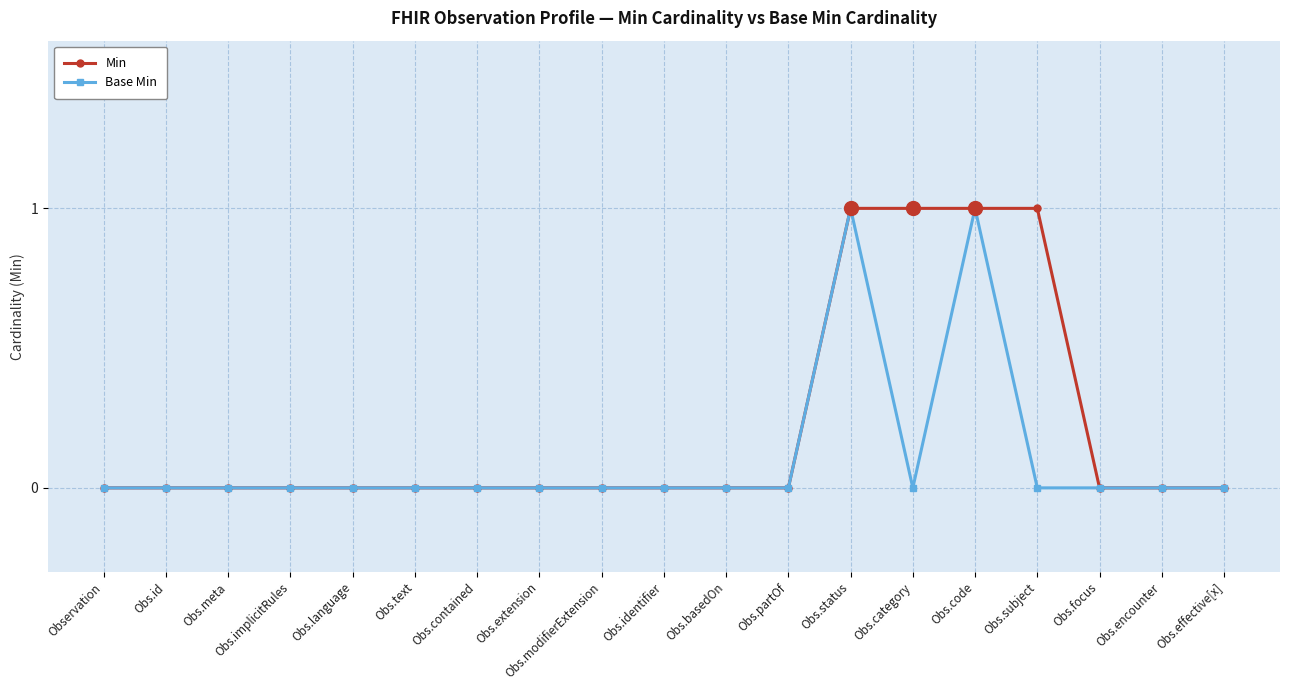

What position from the right is Obs.effective[x]?

1